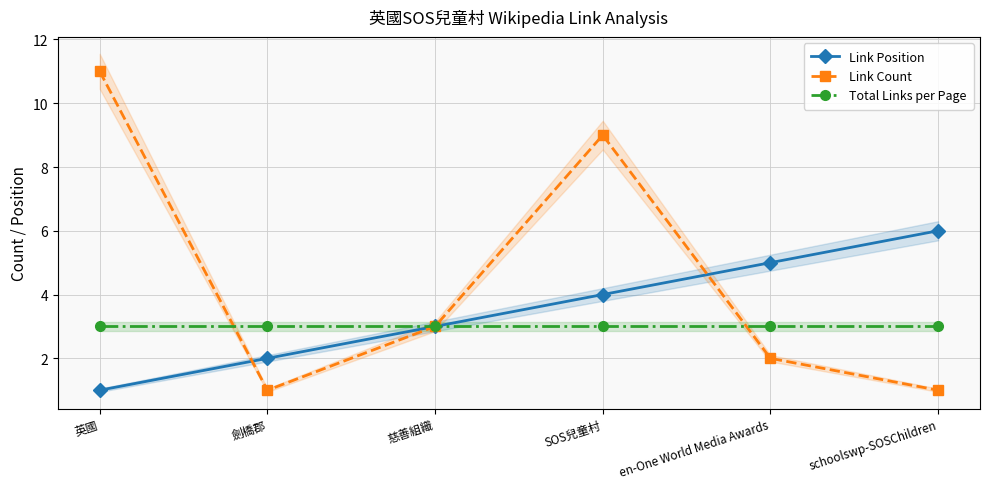

What is the sum of all Total Links per Page values?

18